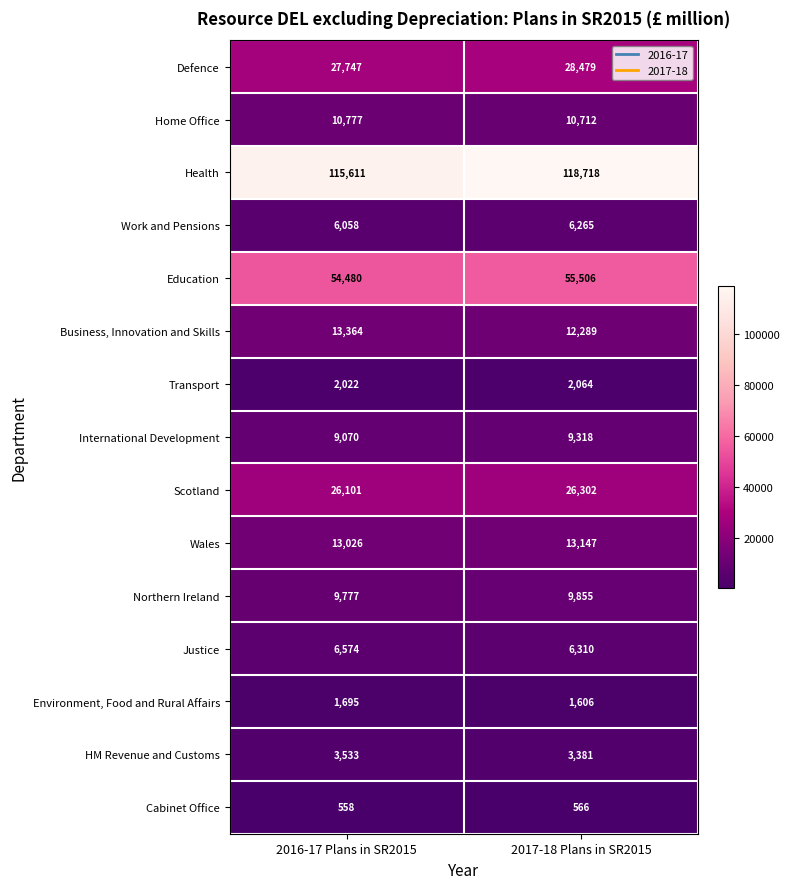

The value of Transport at 2017-18 Plans in SR2015 is 845. True or false?

False